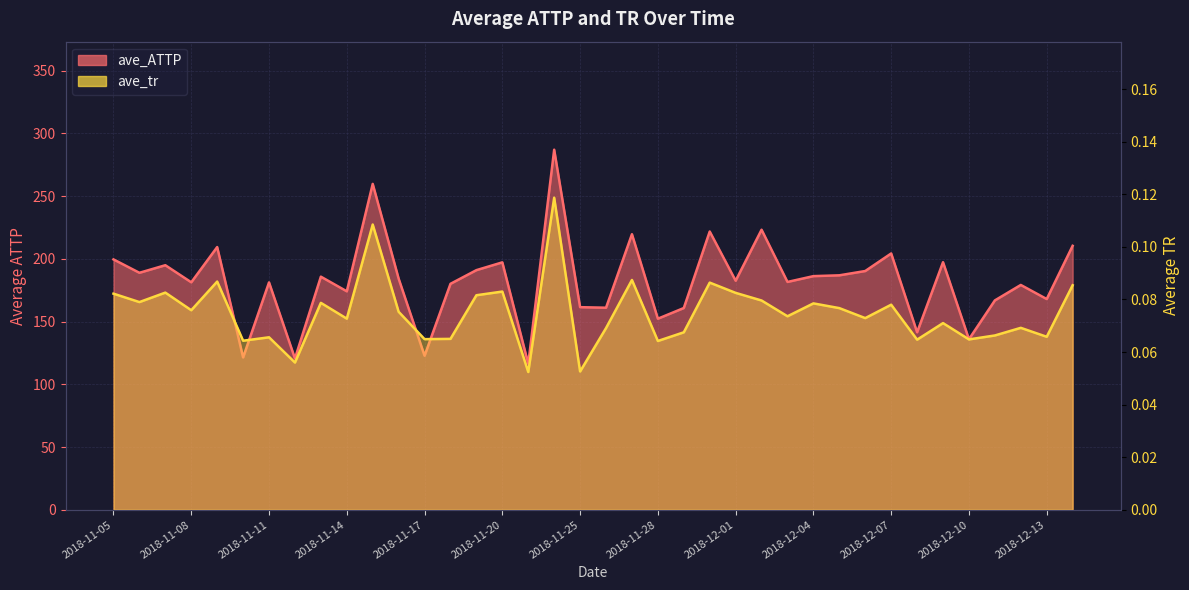

True or false: ave_ATTP and ave_tr intersect in this chart.

False